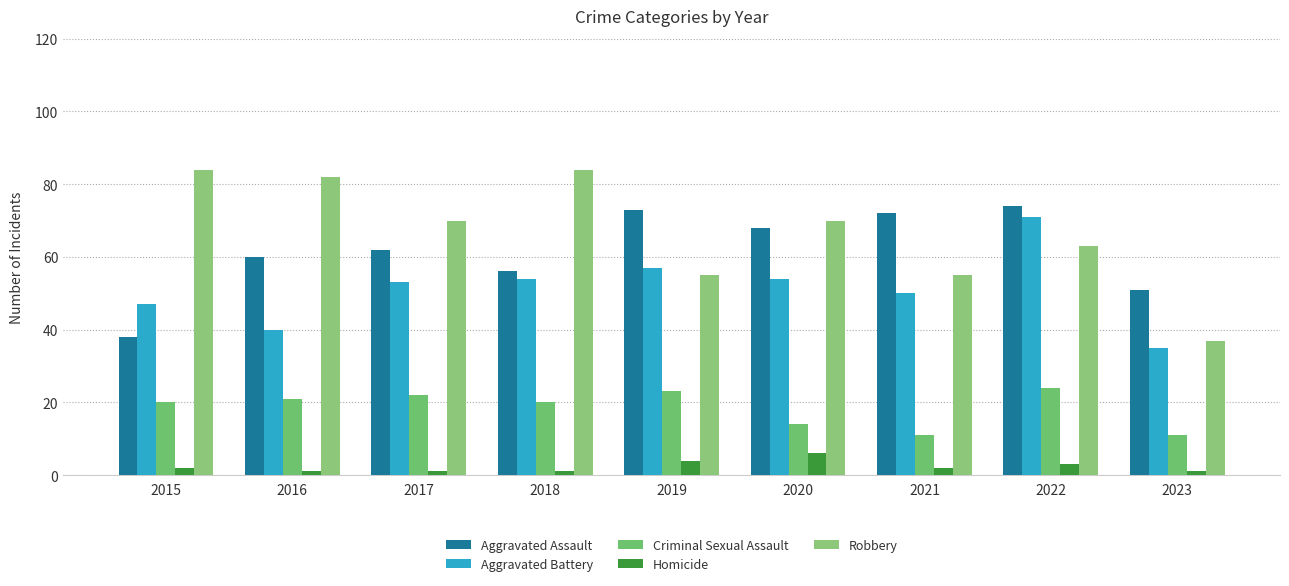

Reading left to right, extract all data points from this chart.

Aggravated Assault: 2015=38	2016=60	2017=62	2018=56	2019=73	2020=68	2021=72	2022=74	2023=51
Aggravated Battery: 2015=47	2016=40	2017=53	2018=54	2019=57	2020=54	2021=50	2022=71	2023=35
Criminal Sexual Assault: 2015=20	2016=21	2017=22	2018=20	2019=23	2020=14	2021=11	2022=24	2023=11
Homicide: 2015=2	2016=1	2017=1	2018=1	2019=4	2020=6	2021=2	2022=3	2023=1
Robbery: 2015=84	2016=82	2017=70	2018=84	2019=55	2020=70	2021=55	2022=63	2023=37